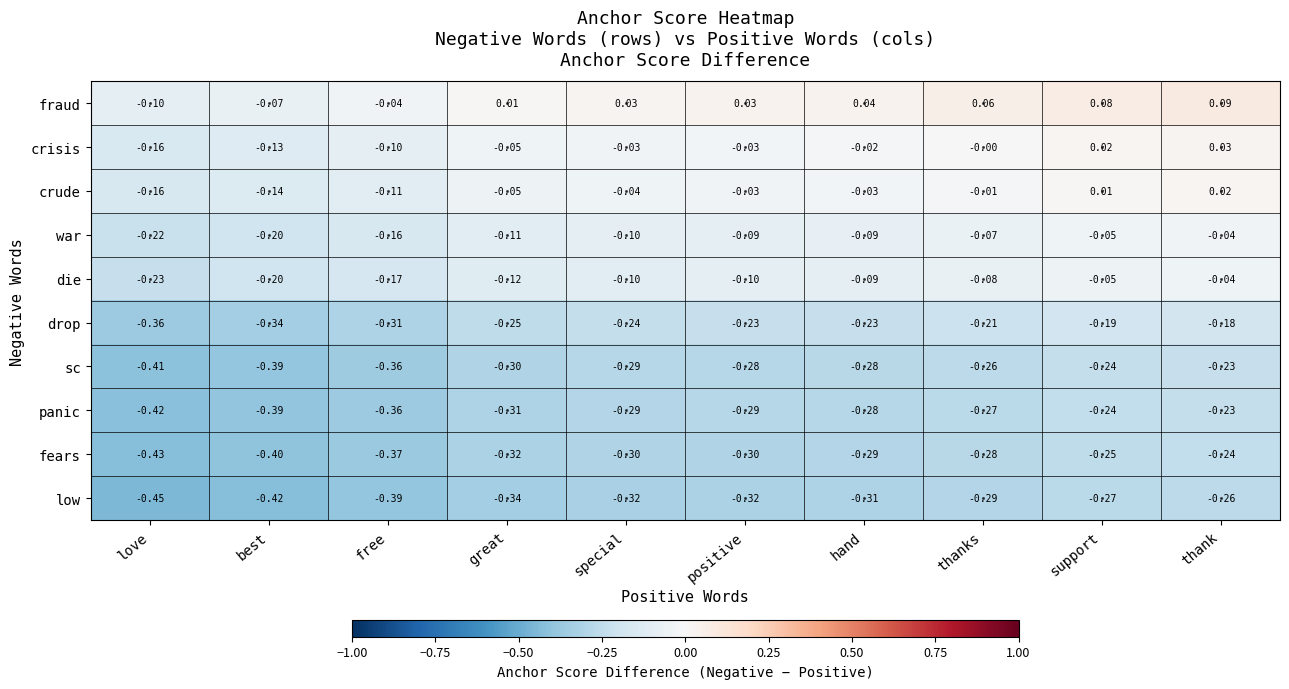

At which label is drop closest to 0?

thank